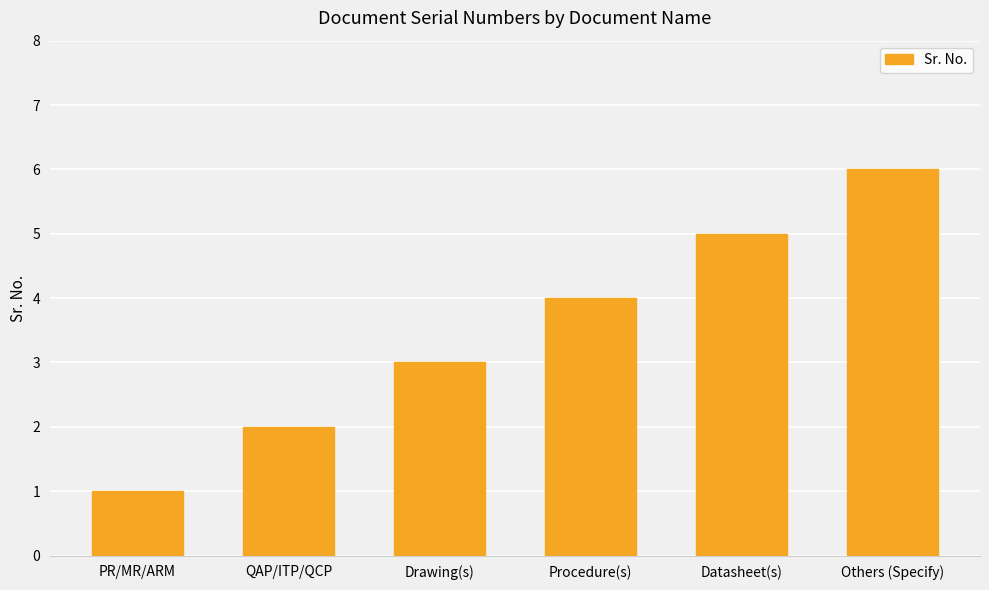

Does the chart contain any negative values?

No